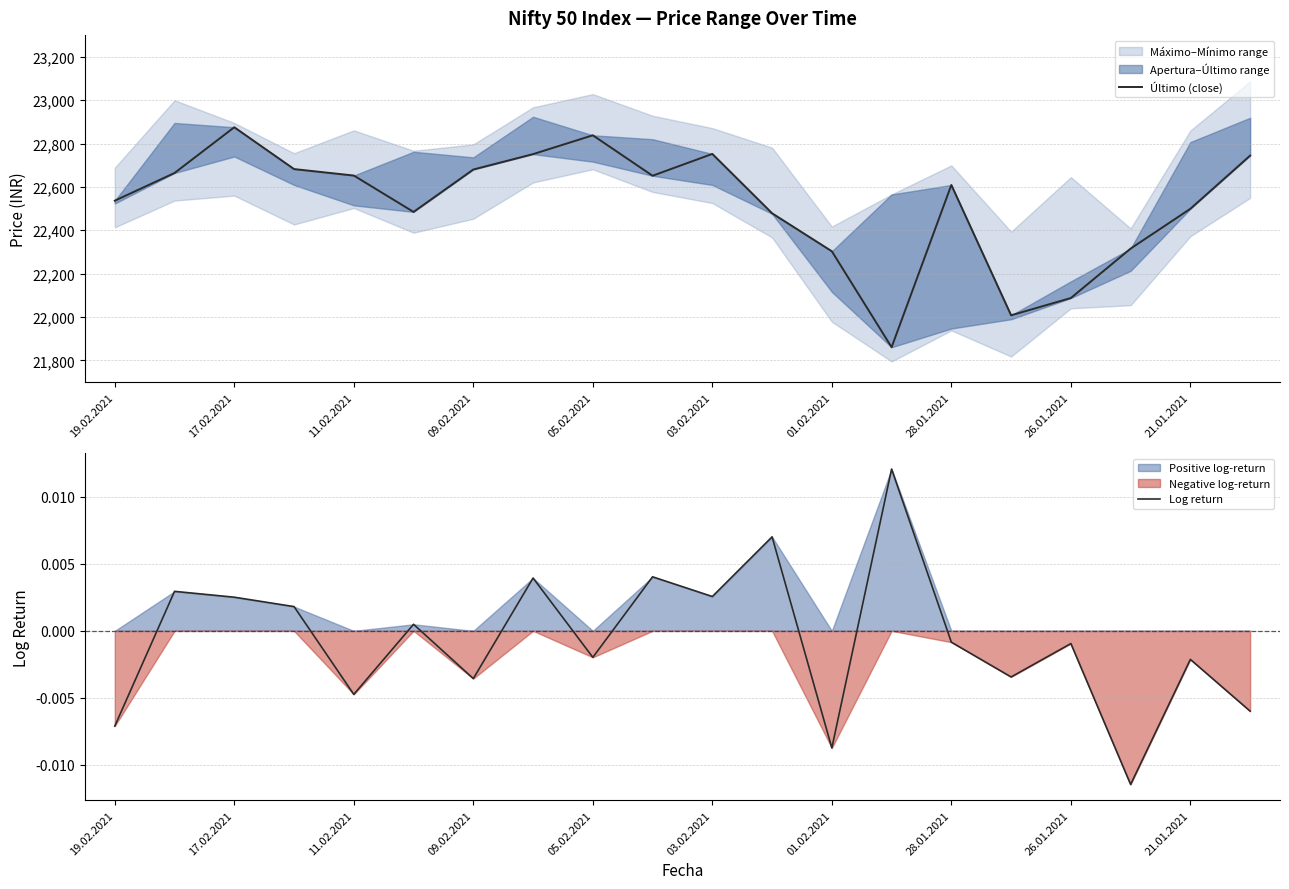

Is it true that Último (close) equals 36321.9 at 21.01.2021?

False